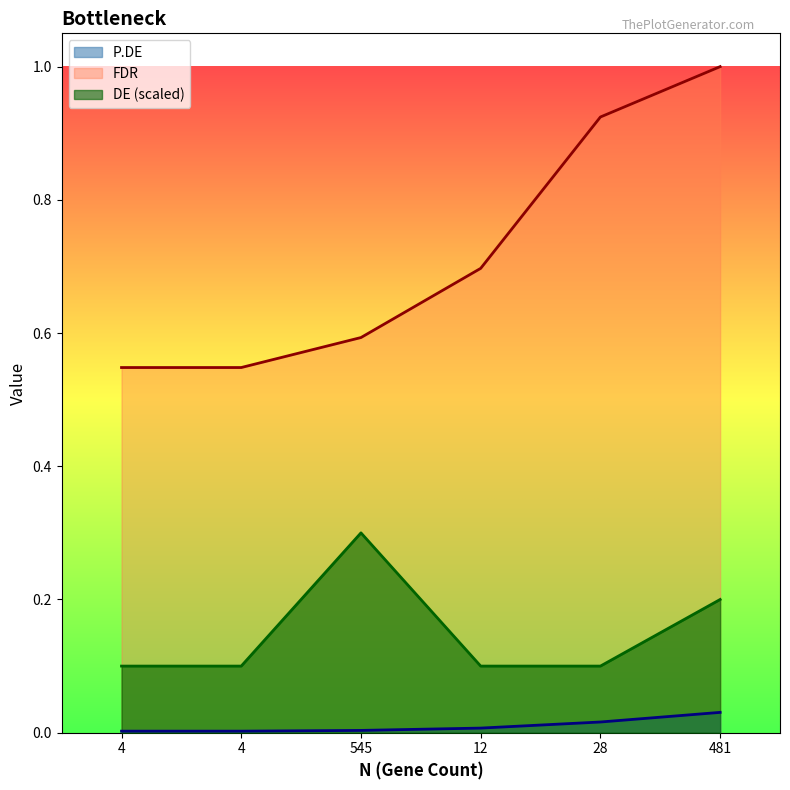

Is the value of DE at 28 greater than the value of FDR at 12?

No